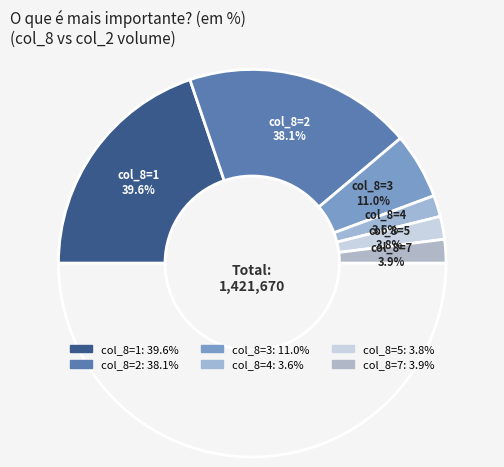

To the nearest percent, what is the difference between the 0 and 3 slice percentages?

11%